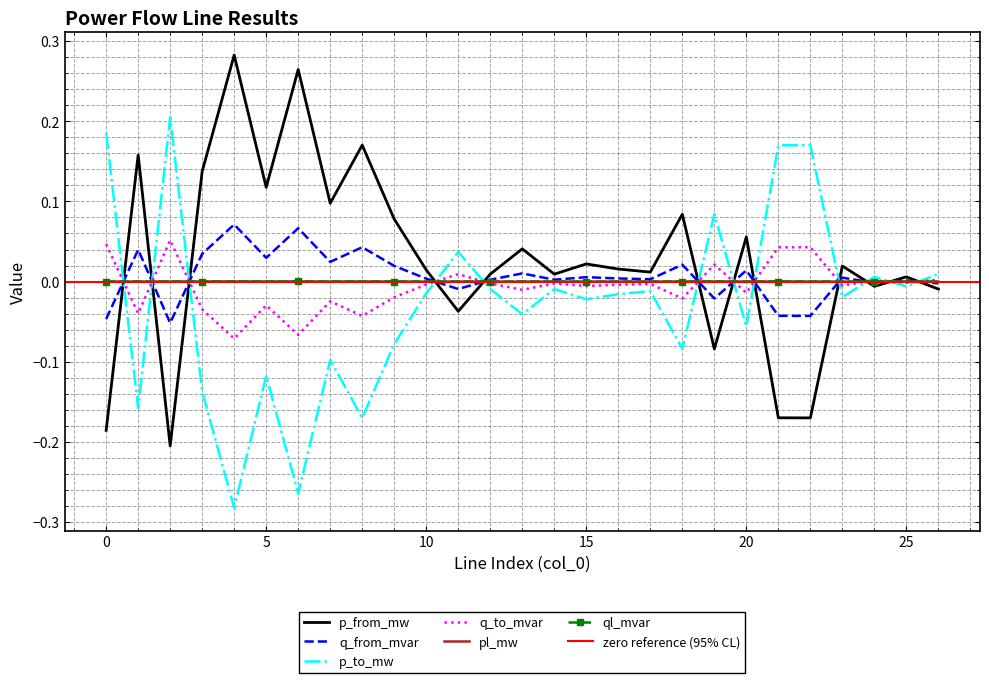

How many lines are shown in the chart?

6